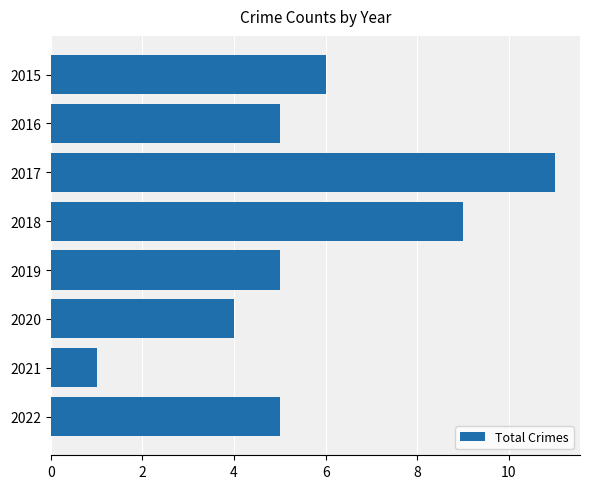

What is the sum of the values at 2019 and 2015?

11